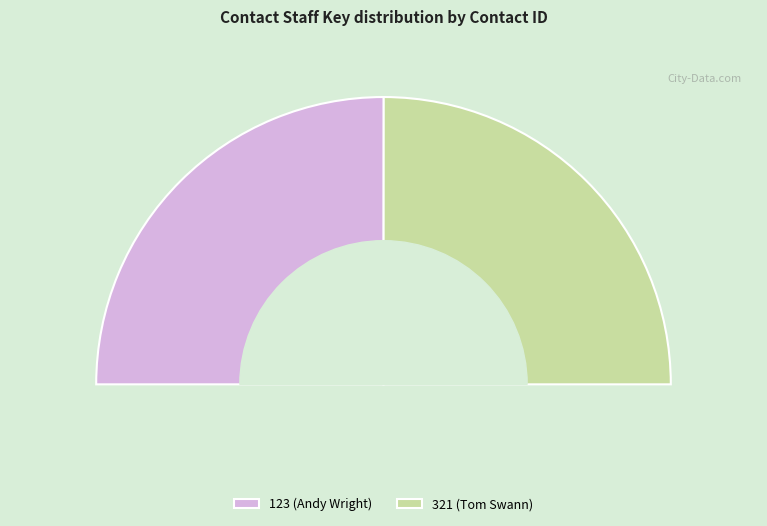

How much of the chart is everything except 123?

50.0%